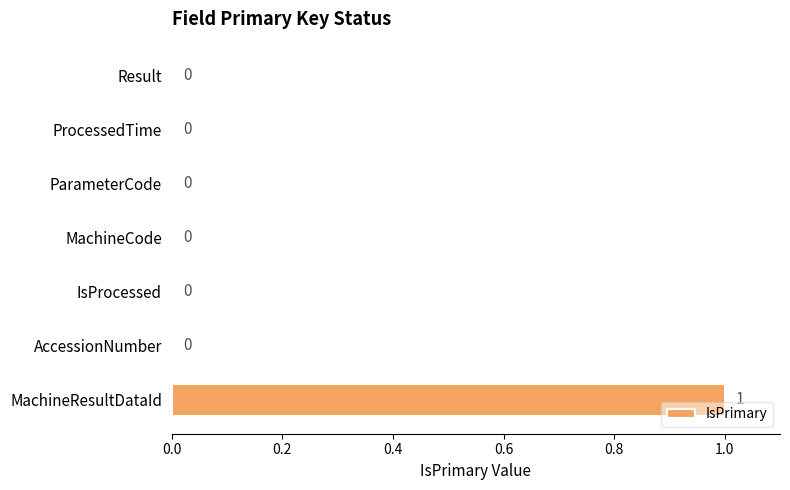

At which category does the chart reach its peak across all series?

MachineResultDataId